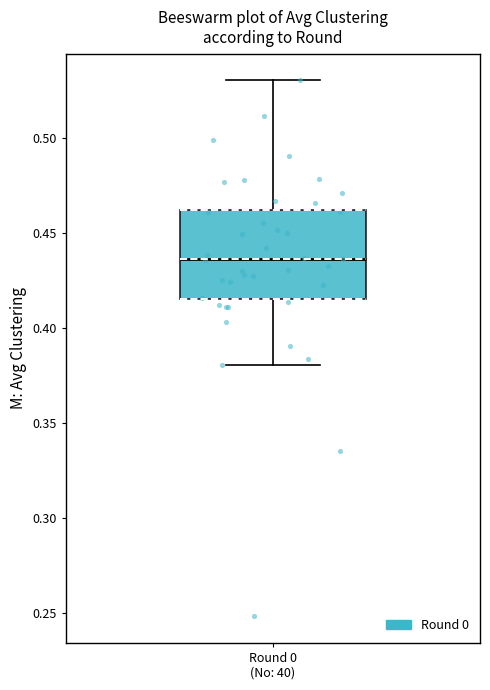

Read this box plot against the y-axis: the position of the median line, the range covered by the box, and the ends of both whiskers. The values are not printed on the chart, so give them approximately, as read against the axis.

median 0.435, box 0.415 to 0.460, whiskers 0.380 to 0.530